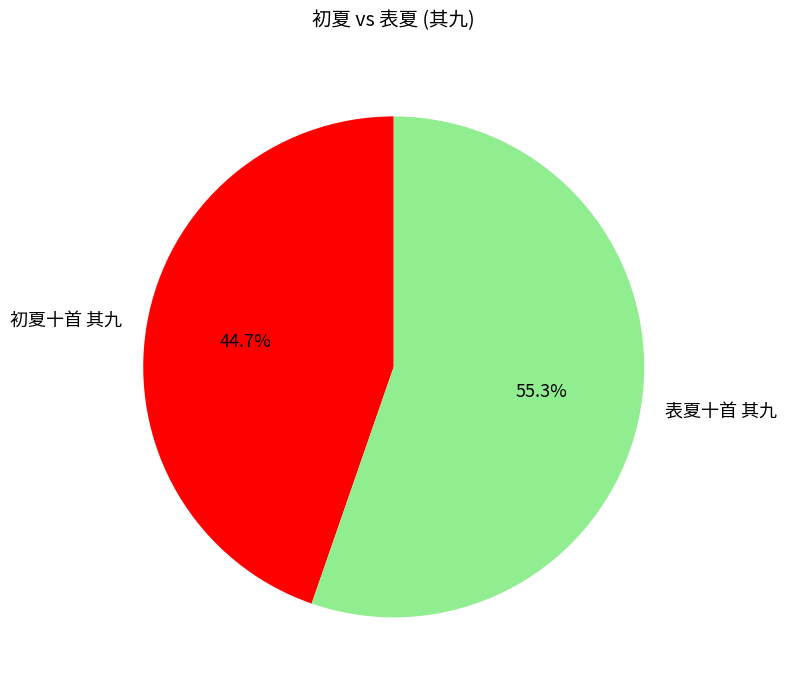

To the nearest percent, what percentage of the pie is 初夏十首 其九?

45%